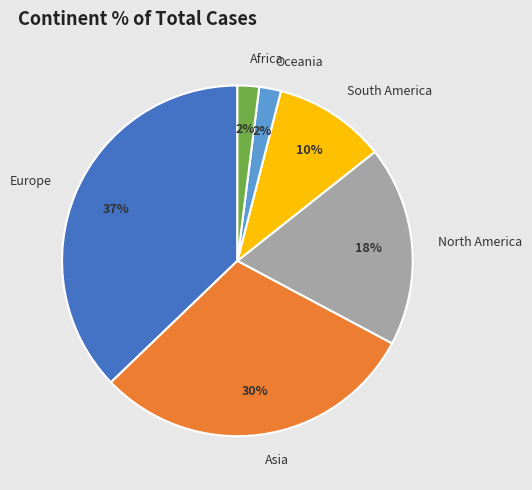

The South America slice represents 2% of the pie. True or false?

False